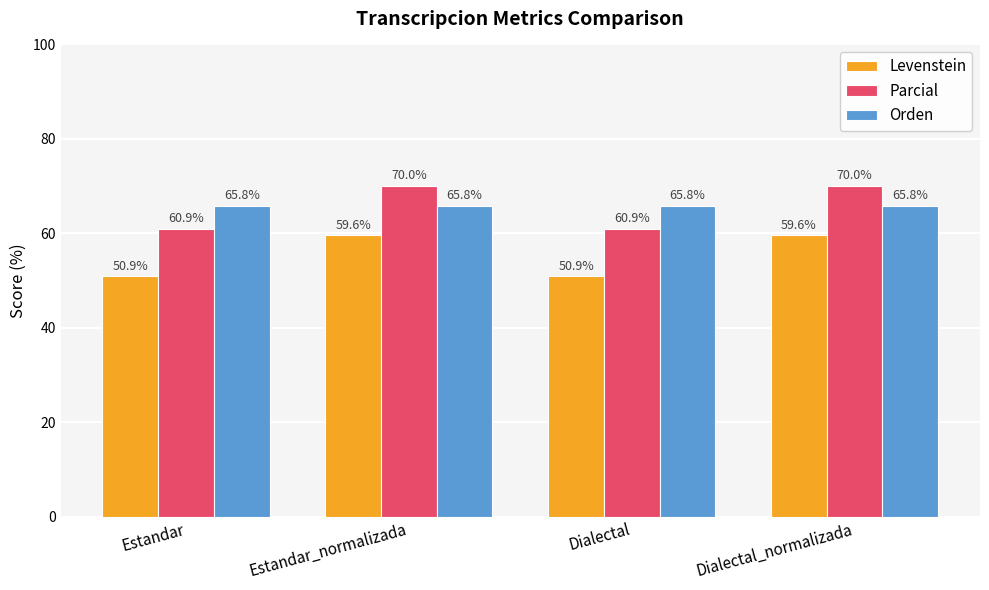

Is it true that Parcial equals 15.9 at Estandar?

False